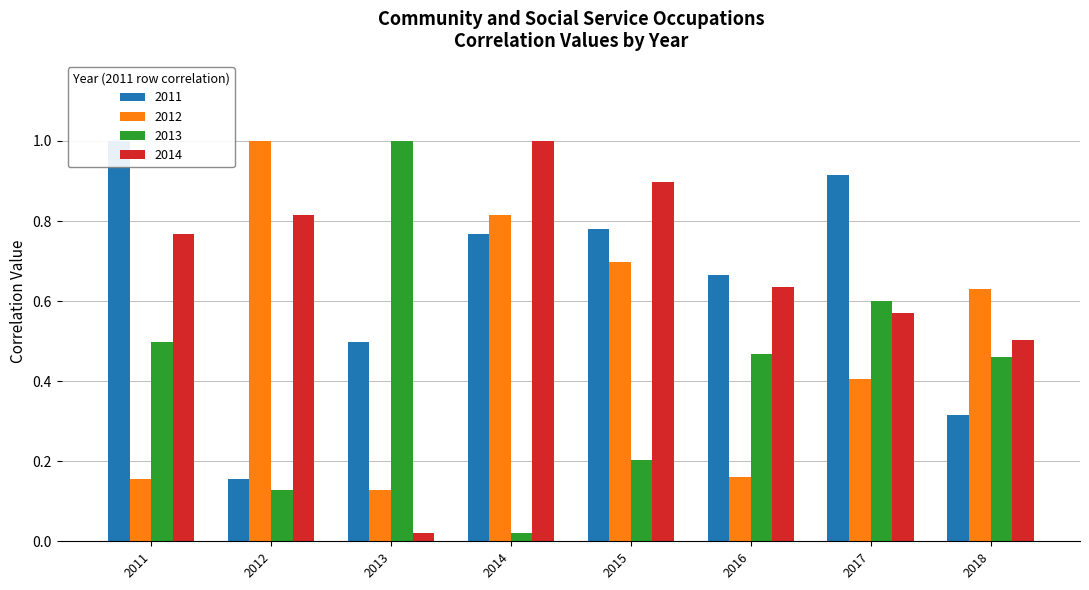

How many bars are there in each group?

4